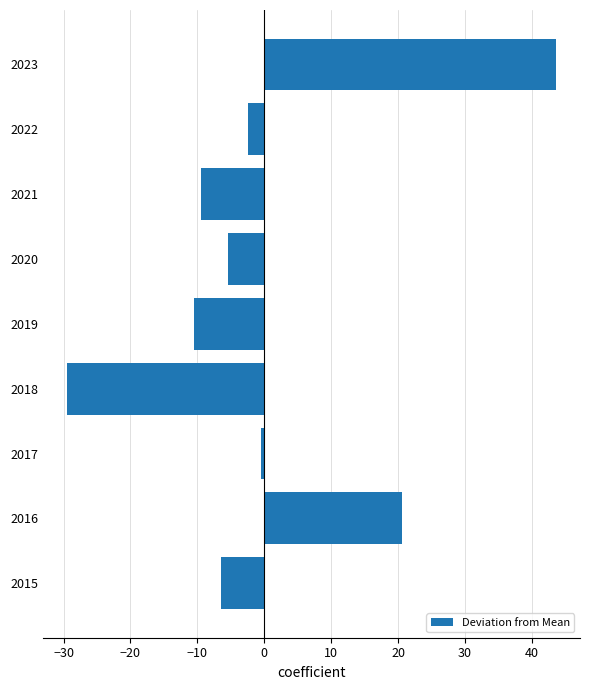

List the labels in order of value, largest first.

2023, 2016, 2017, 2022, 2020, 2015, 2021, 2019, 2018